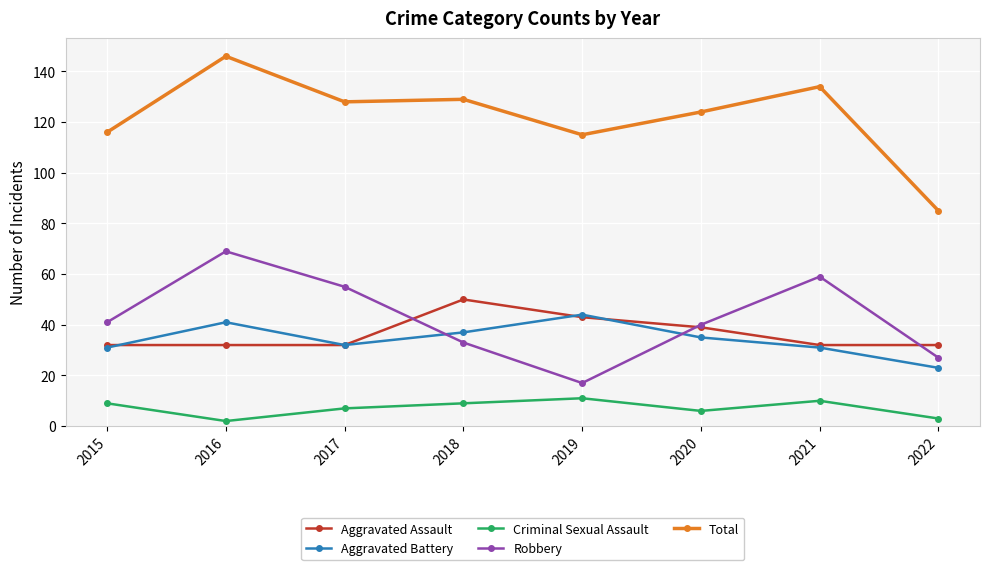

How many values in the Total series are below 128?

4